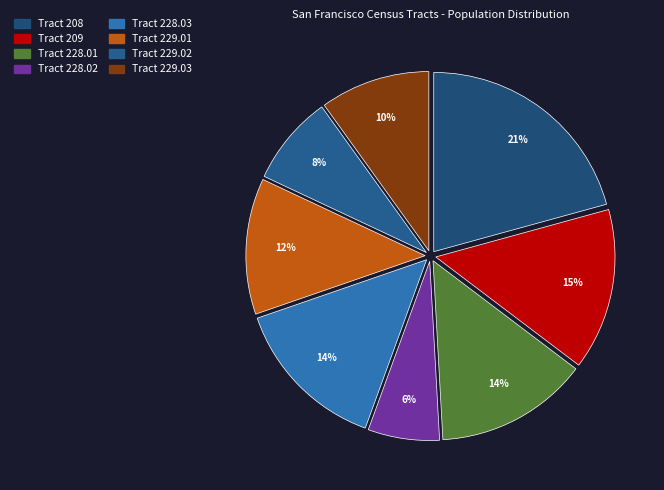

Which has a higher value, Tract 208 or Tract 229.01?

Tract 208